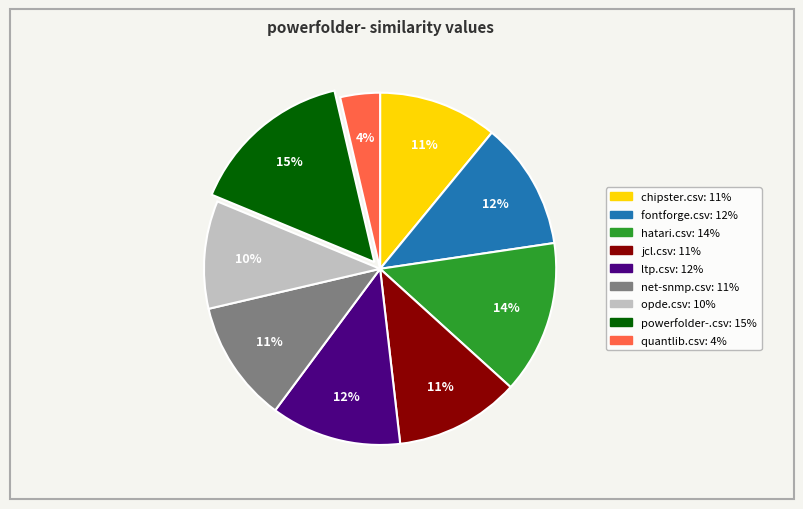

Which slice is the smallest?

quantlib.csv